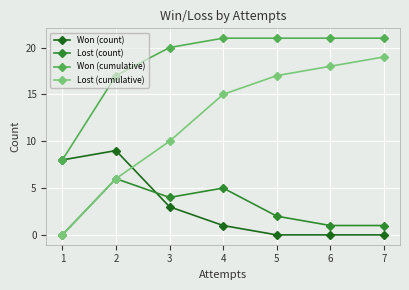

The value of Won (cumulative) at 5 is 21. True or false?

True